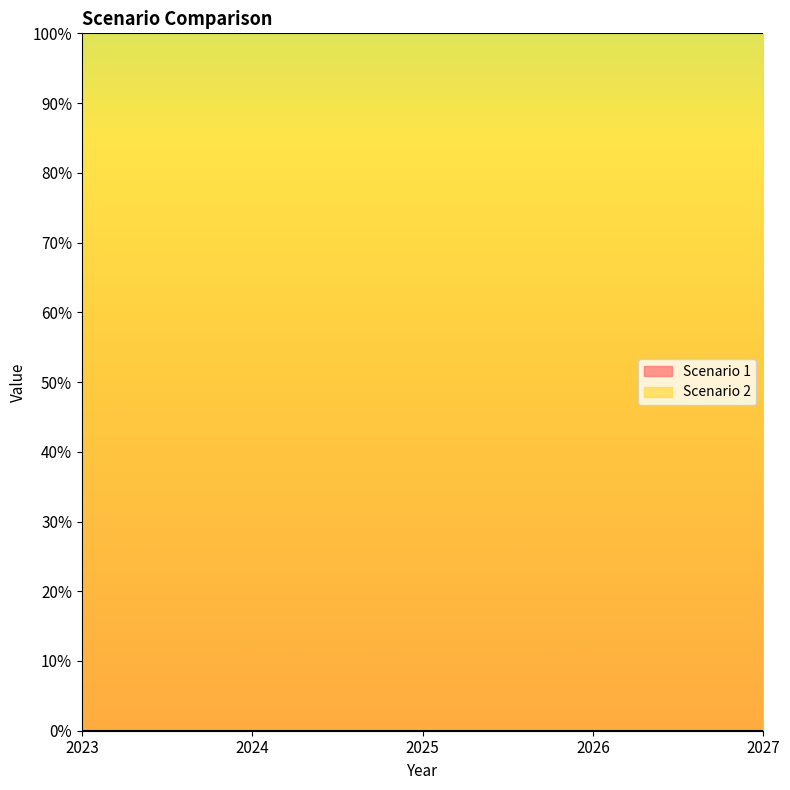

Which series changed the most between 2023 and 2027?

Scenario 1